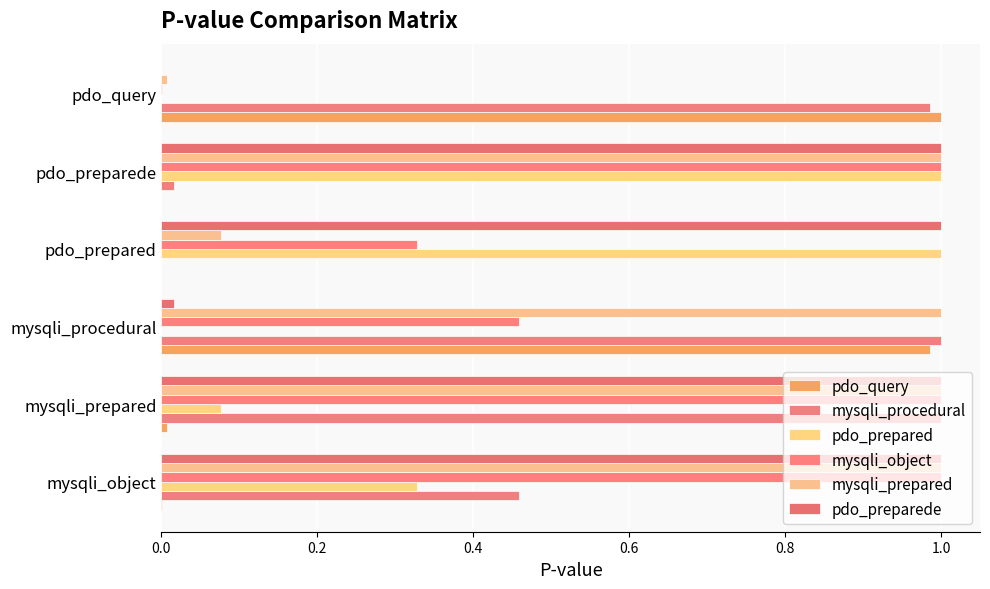

What is the difference between the maximum and minimum values in the pdo_preparede series?

1.0